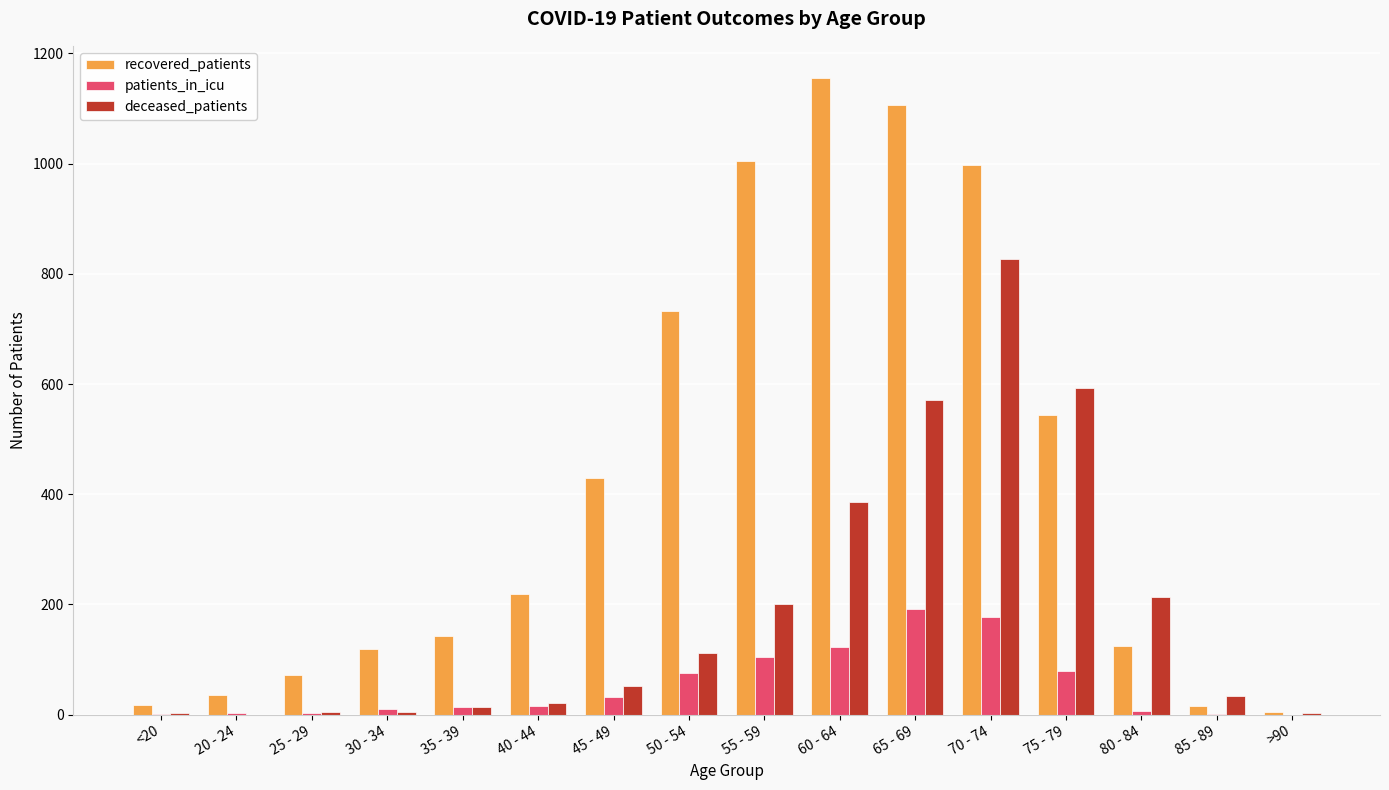

At which category is the sum across all series the highest?

70 - 74